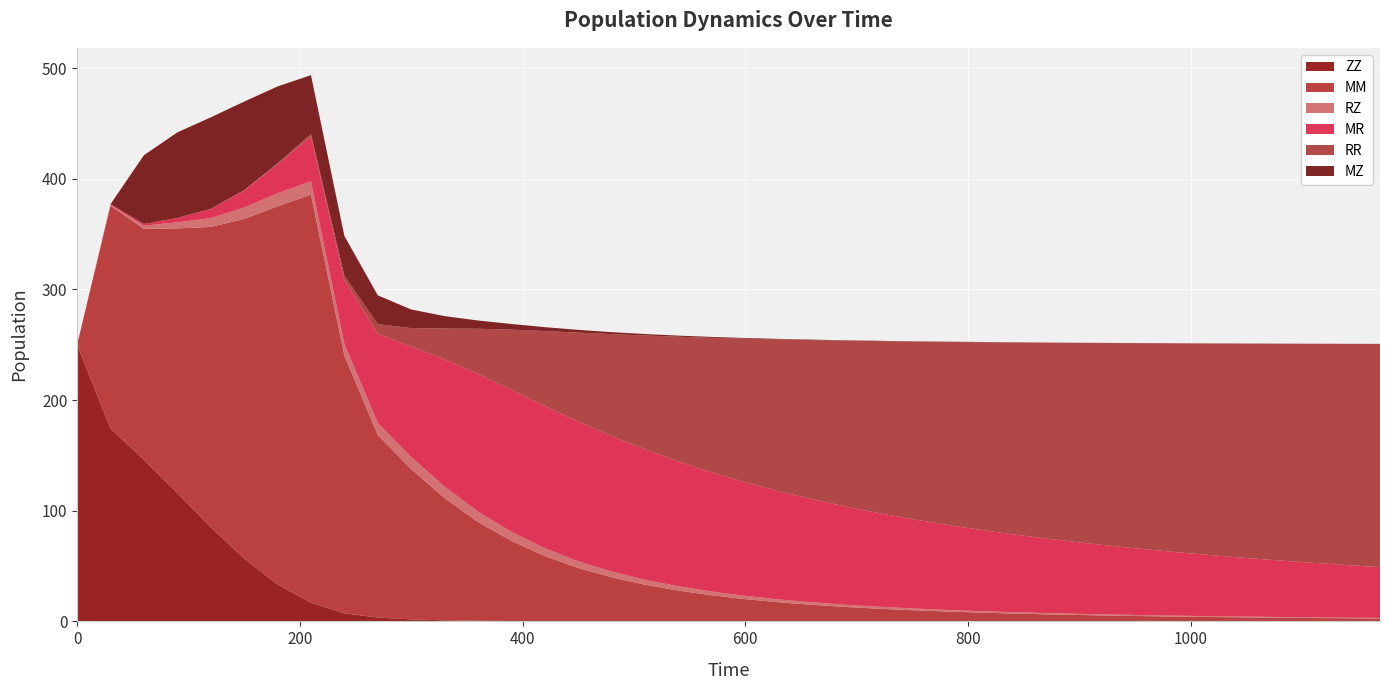

Reading left to right, list all the values displayed in this chart.

ZZ: 250.0	174.4	145.9	116.0	85.1	56.8	33.4	16.9	7.3	3.5	1.8	1.0	0.5	0.3	0.2	0.1	0.1	0.0	0.0	0.0	0.0	0.0	0.0	0.0	0.0	0.0	0.0	0.0	0.0	0.0	0.0	0.0	0.0	0.0	0.0	0.0	0.0	0.0	0.0	0.0
MM: 0.0	201.3	208.9	239.2	271.4	307.0	341.7	368.8	233.0	164.9	135.9	110.4	89.3	72.4	58.9	48.2	39.8	33.1	27.8	23.6	20.1	17.3	15.0	13.0	11.4	10.1	8.9	8.0	7.1	6.4	5.8	5.2	4.7	4.3	3.9	3.6	3.3	3.1	2.8	2.6
RZ: 0.0	0.6	2.9	5.4	7.9	10.3	11.9	12.0	10.6	11.0	11.0	10.4	9.4	8.2	7.1	6.1	5.2	4.5	3.8	3.3	2.9	2.6	2.3	2.0	1.8	1.6	1.5	1.3	1.2	1.1	1.0	1.0	0.9	0.8	0.8	0.7	0.7	0.6	0.6	0.6
MR: 0.0	0.8	1.5	4.0	8.2	15.2	26.0	40.6	57.7	80.7	99.7	115.1	124.4	128.4	128.6	126.3	122.5	117.9	112.9	107.8	102.7	97.8	93.2	88.8	84.6	80.7	77.0	73.6	70.4	67.4	64.6	62.0	59.5	57.2	55.0	53.0	51.0	49.2	47.5	45.9
RR: 0.0	0.0	0.0	0.1	0.2	0.4	1.0	2.1	3.9	8.6	16.8	27.8	40.9	54.4	67.7	80.4	92.1	102.9	112.8	121.7	129.8	137.2	143.9	149.9	155.5	160.6	165.2	169.5	173.4	177.0	180.4	183.5	186.3	189.0	191.5	193.9	196.0	198.1	200.0	201.8
MZ: 0.0	0.0	62.2	77.3	82.7	80.0	69.5	53.3	36.0	26.0	16.8	11.2	7.5	5.1	3.5	2.5	1.8	1.3	1.0	0.8	0.6	0.5	0.4	0.3	0.3	0.2	0.2	0.1	0.1	0.1	0.1	0.1	0.1	0.1	0.1	0.0	0.0	0.0	0.0	0.0